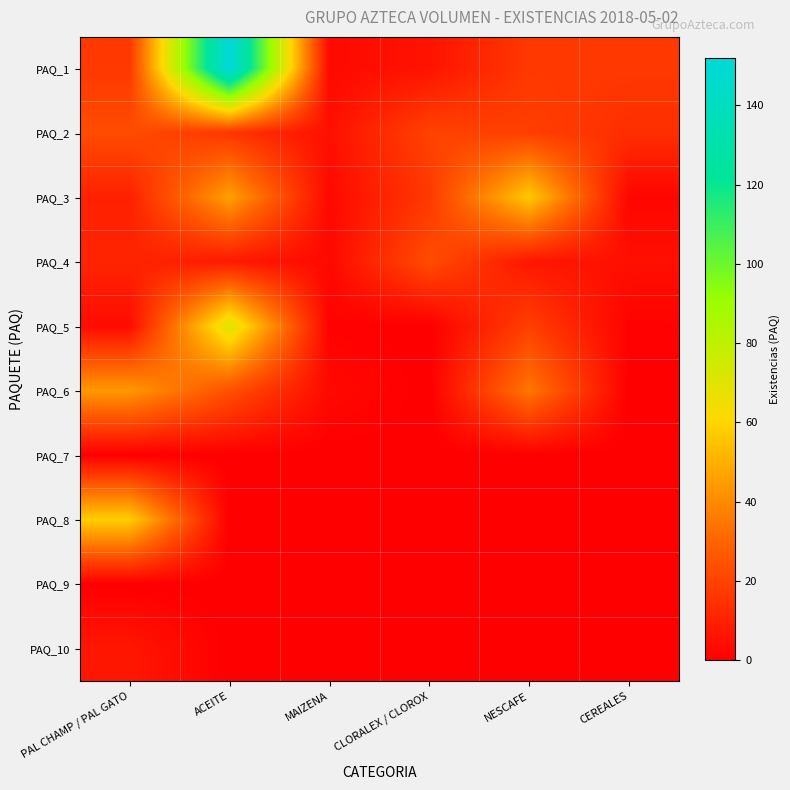

Between PAL CHAMP / PAL GATO and NESCAFE, which series saw the biggest shift?

PAQ_8